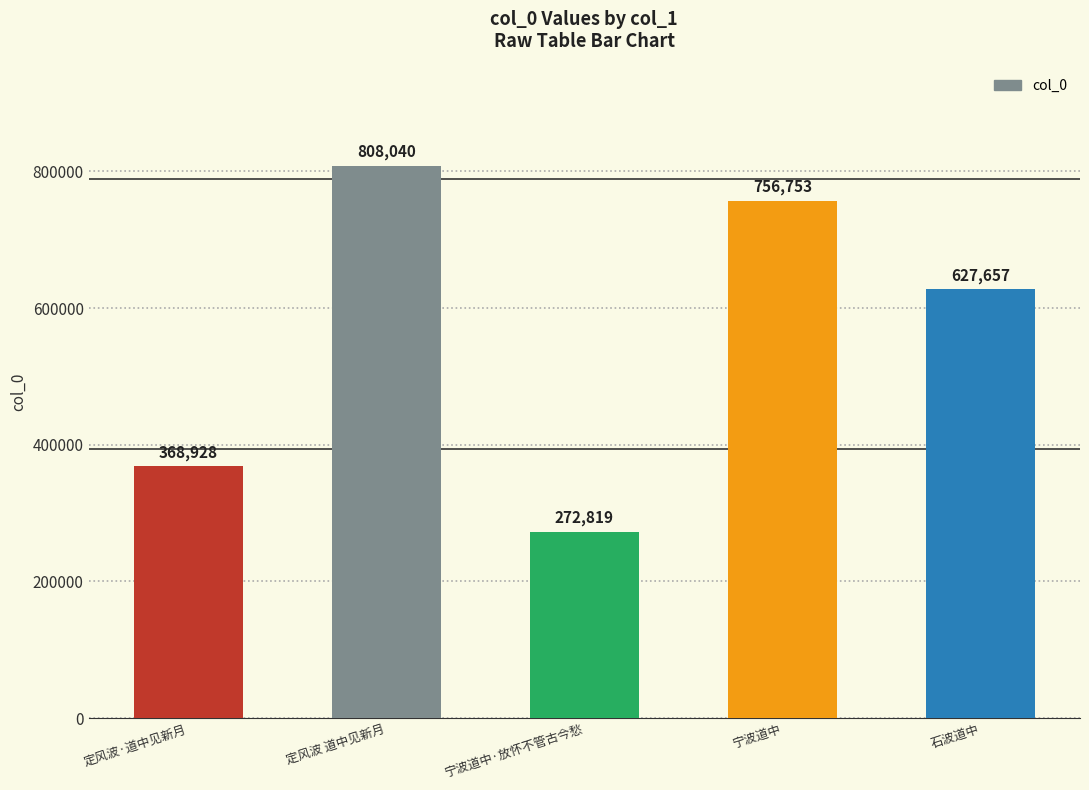

What is the label of the 2nd bar from the left?

定风波 道中见新月